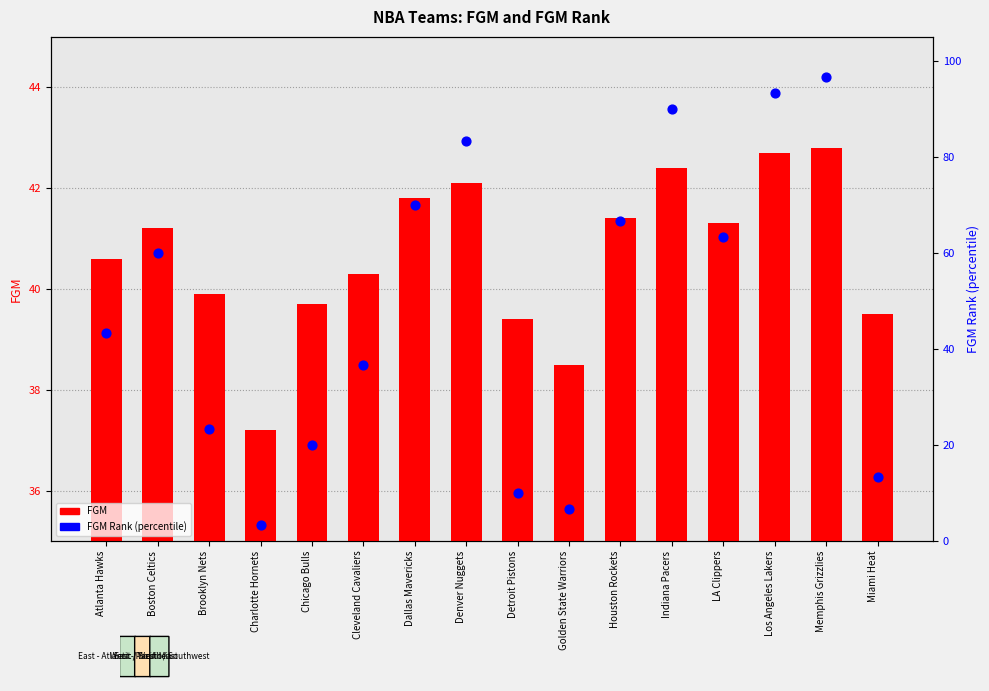

Which series reaches the minimum Y coordinate?

FGM Rank (pct)